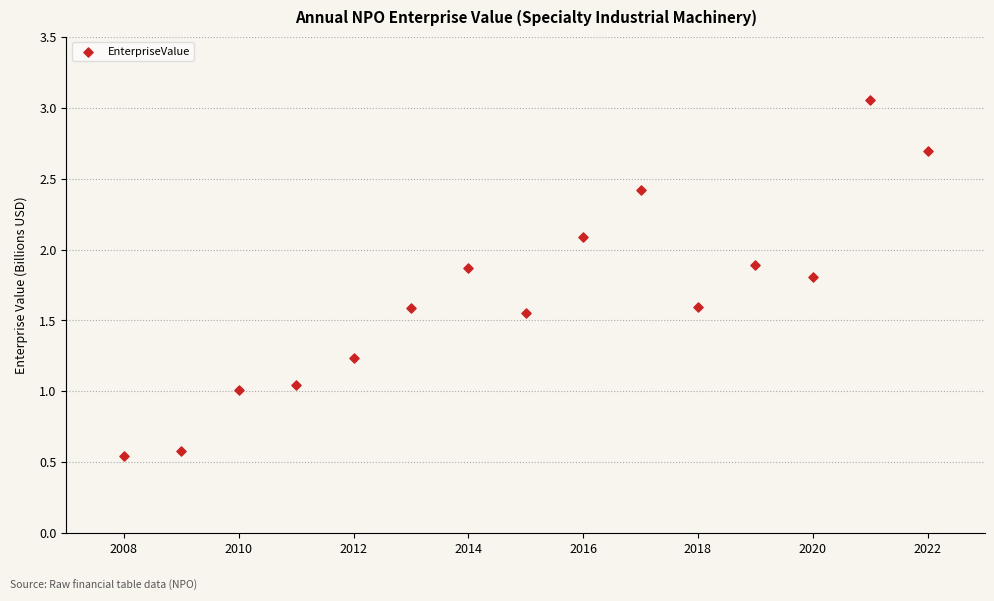

What is the range of Y values (max minus min)?

2.5